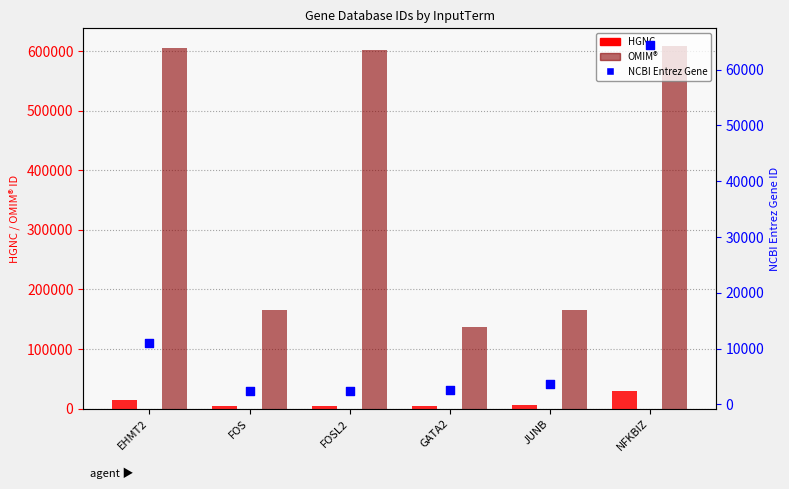

What is the total value across all series at FOSL2?

607728